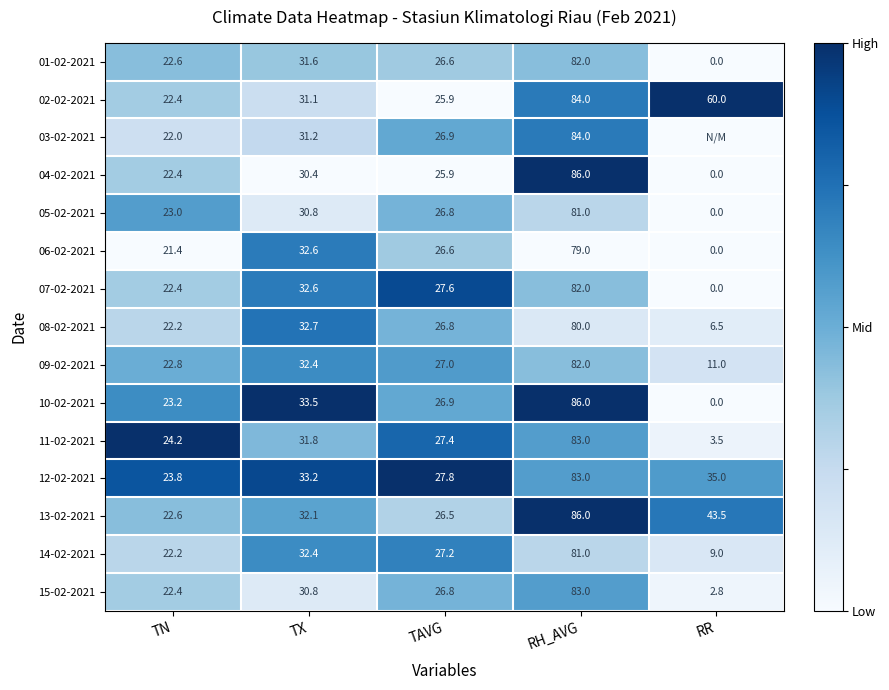

Which has a higher value, RR or RH_AVG?

RH_AVG